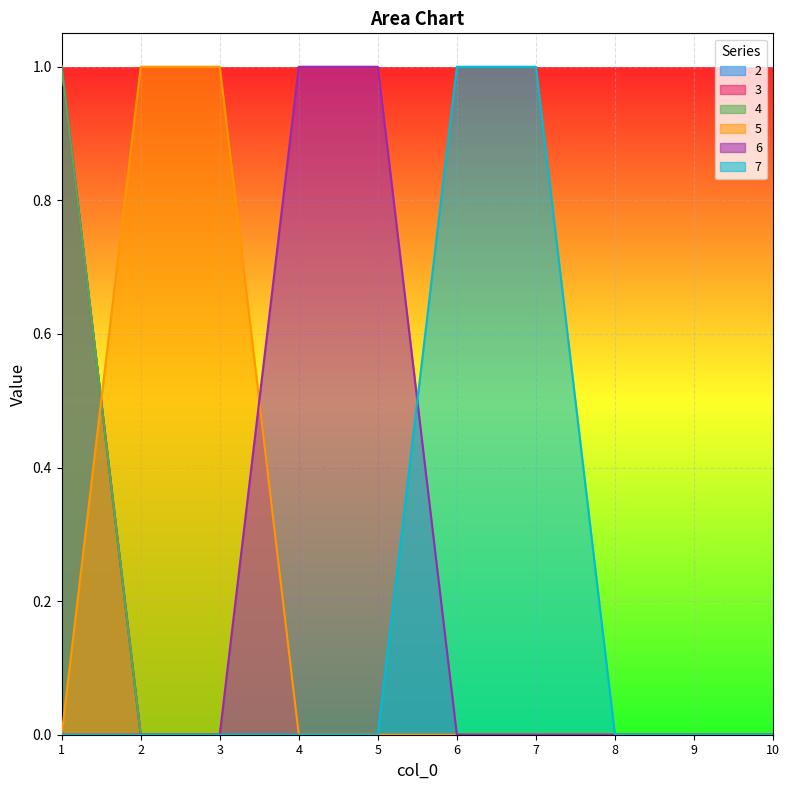

What is the greatest value displayed?

1